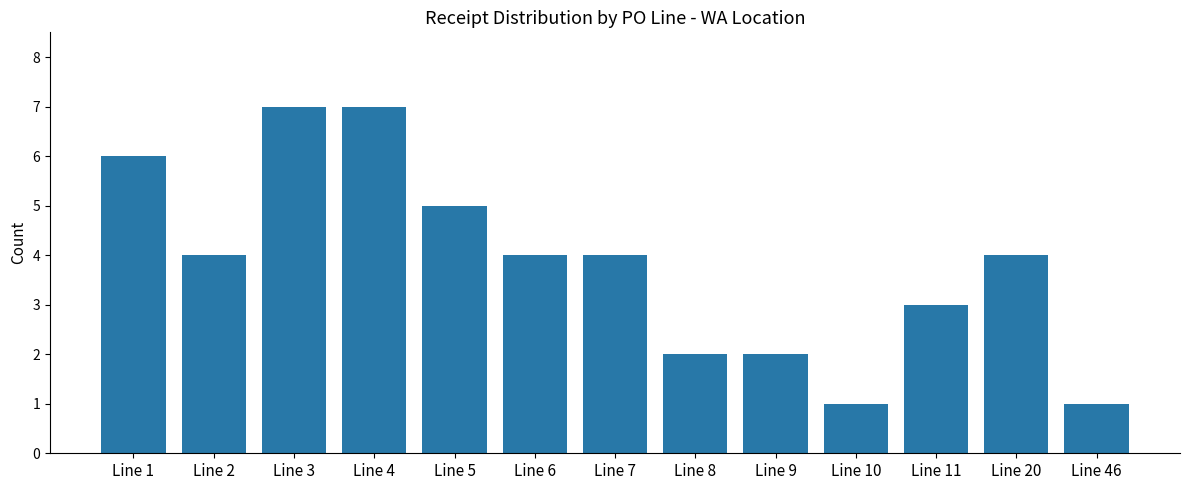

Count the values in the range 2 to 5.

8